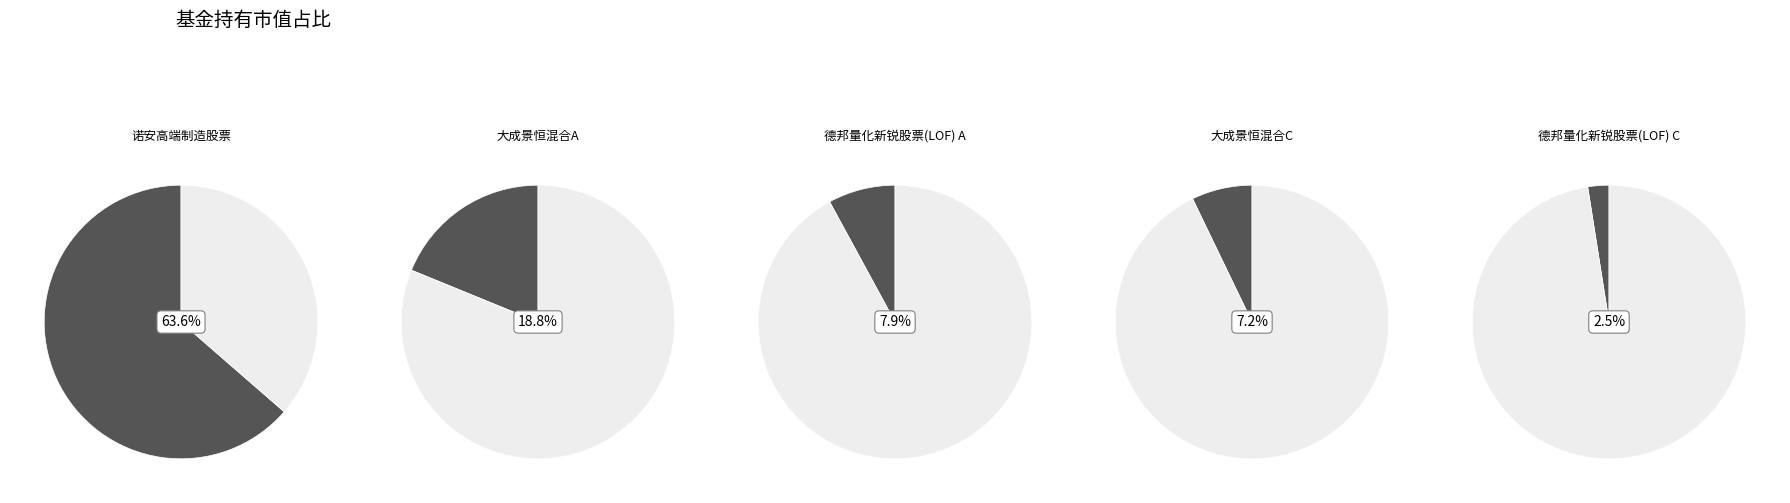

How much of the chart is everything except 德邦量化新锐股票(LOF) C?

97.5%